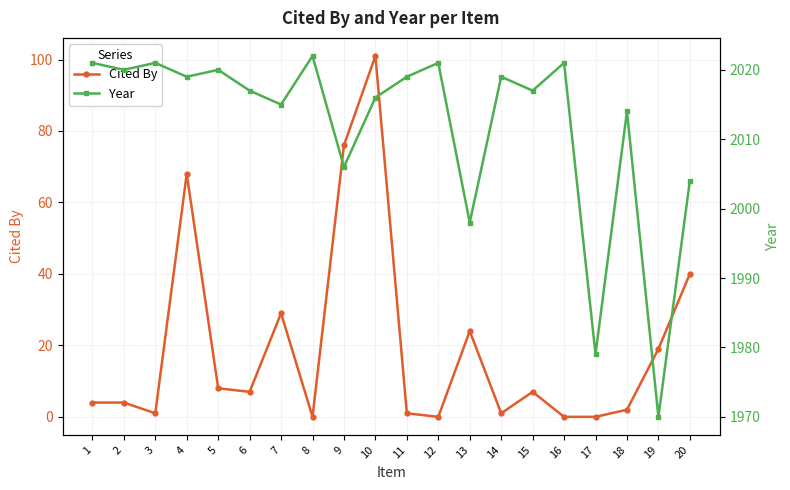

Is the value of Cited By at 6 greater than the value of Year at 2?

No